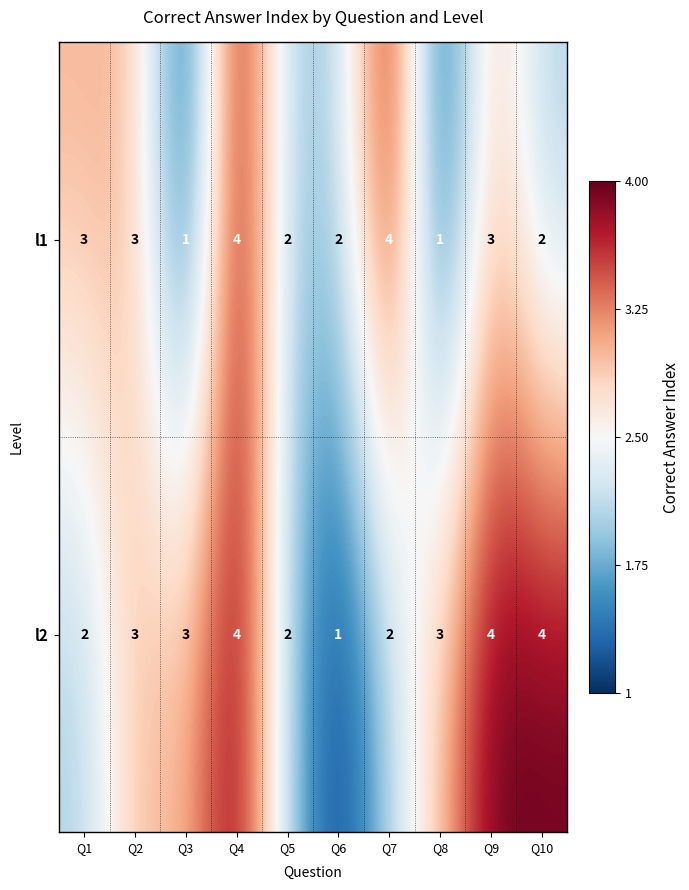

Count the l2 values in the range 2 to 4.

9